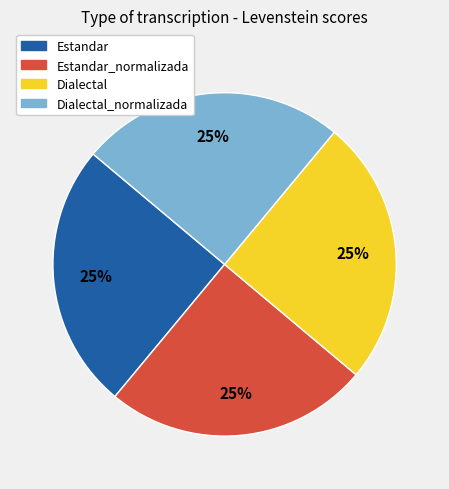

Is there a majority slice in this chart?

No